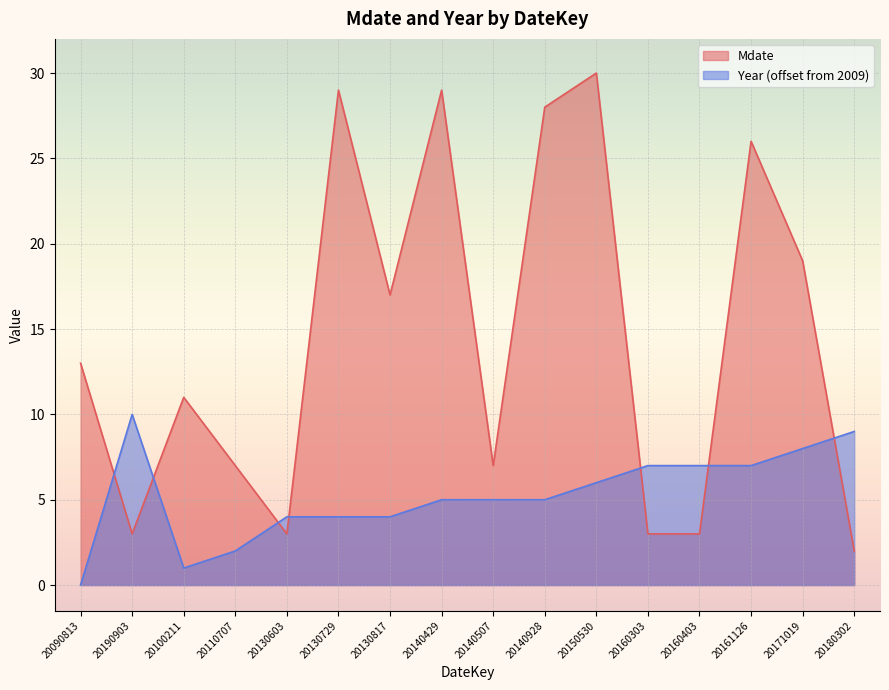

At which category does Mdate reach its first local valley?

20190903